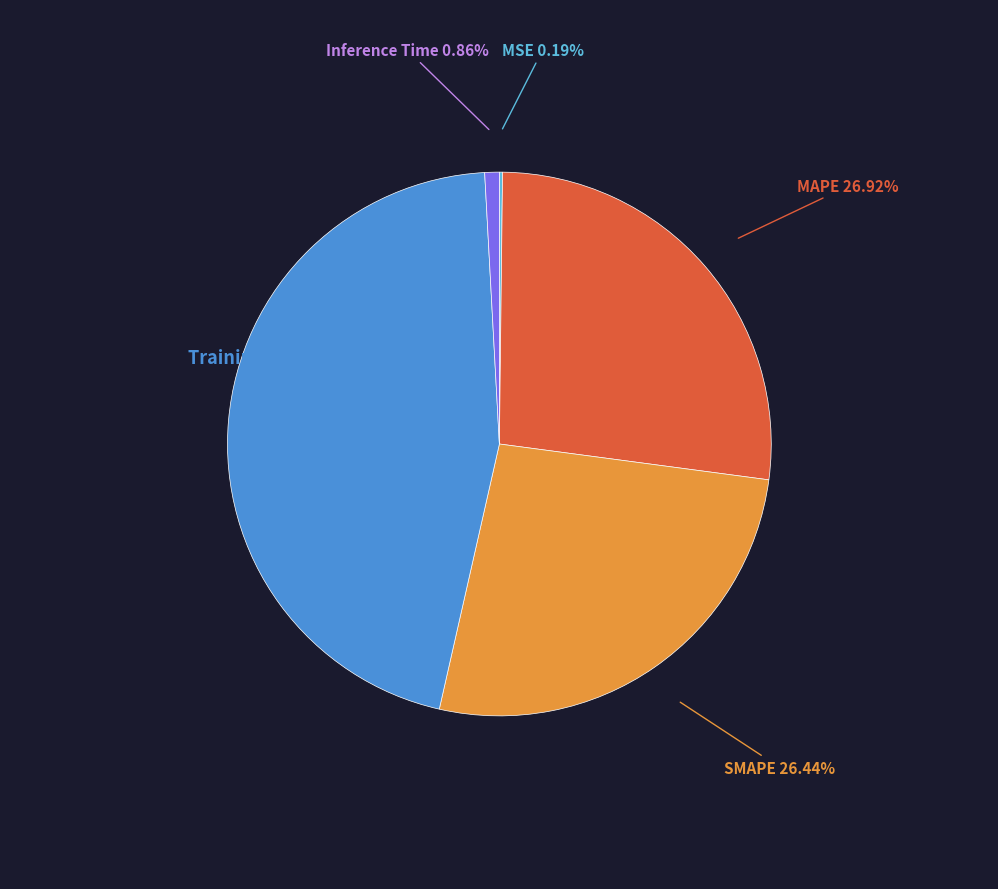

Is there any slice that represents more than half of the pie?

No